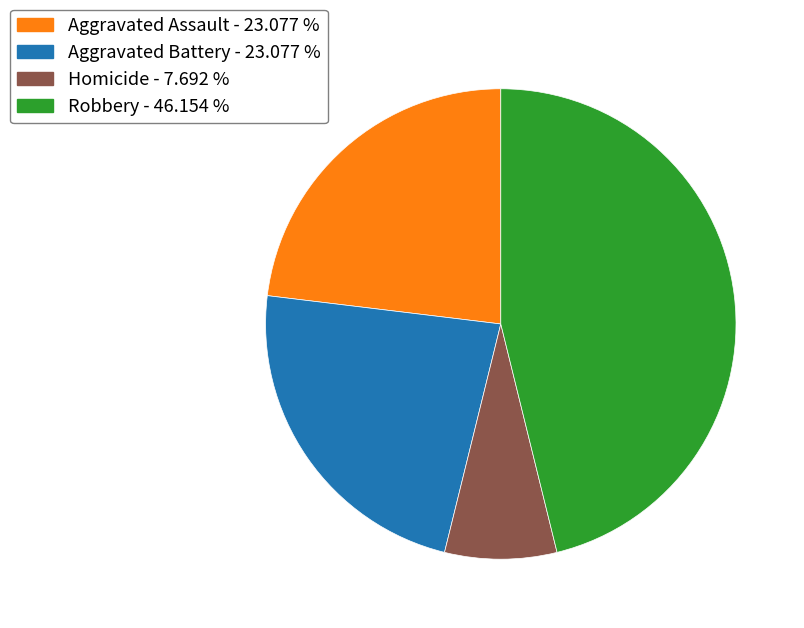

Count the number of slices in the pie.

4